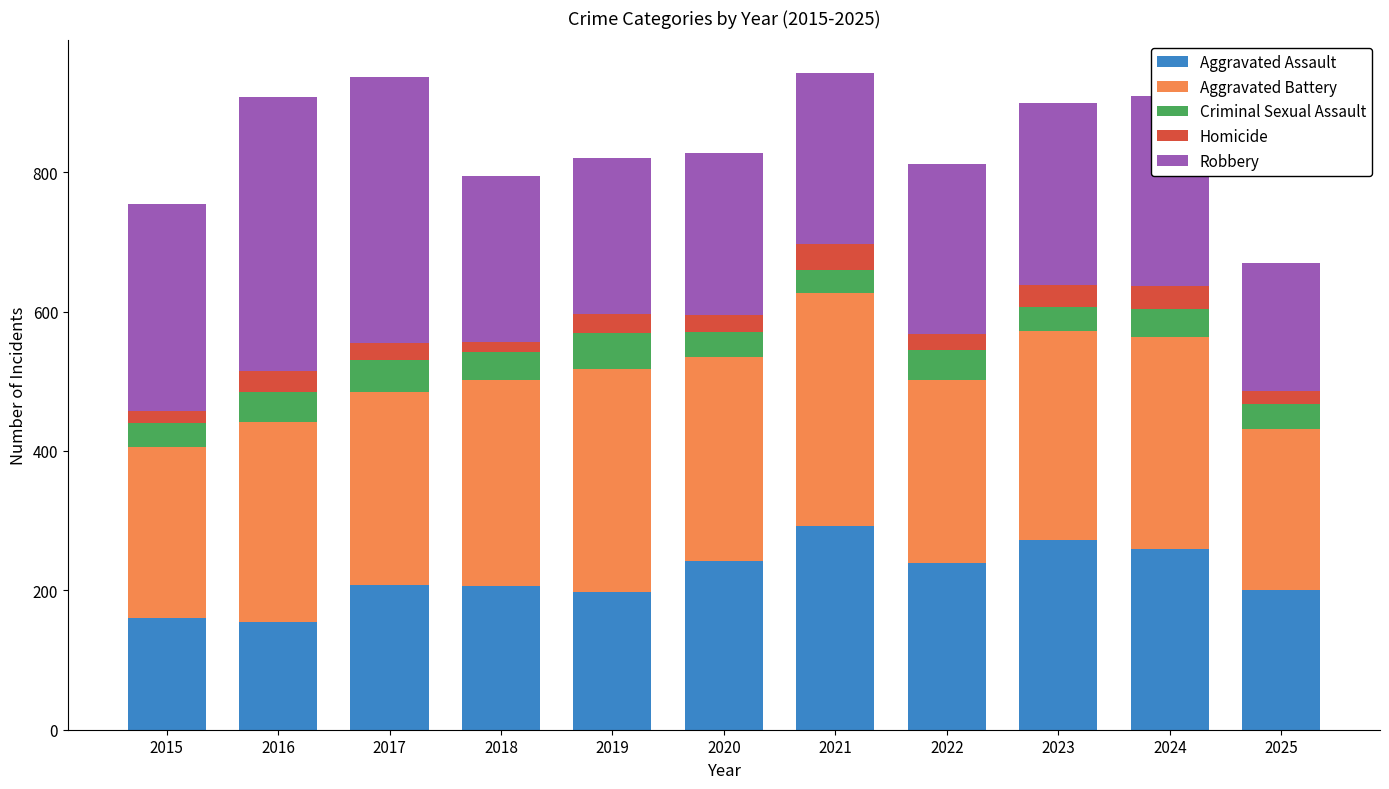

What is the maximum value for Aggravated Assault?

292